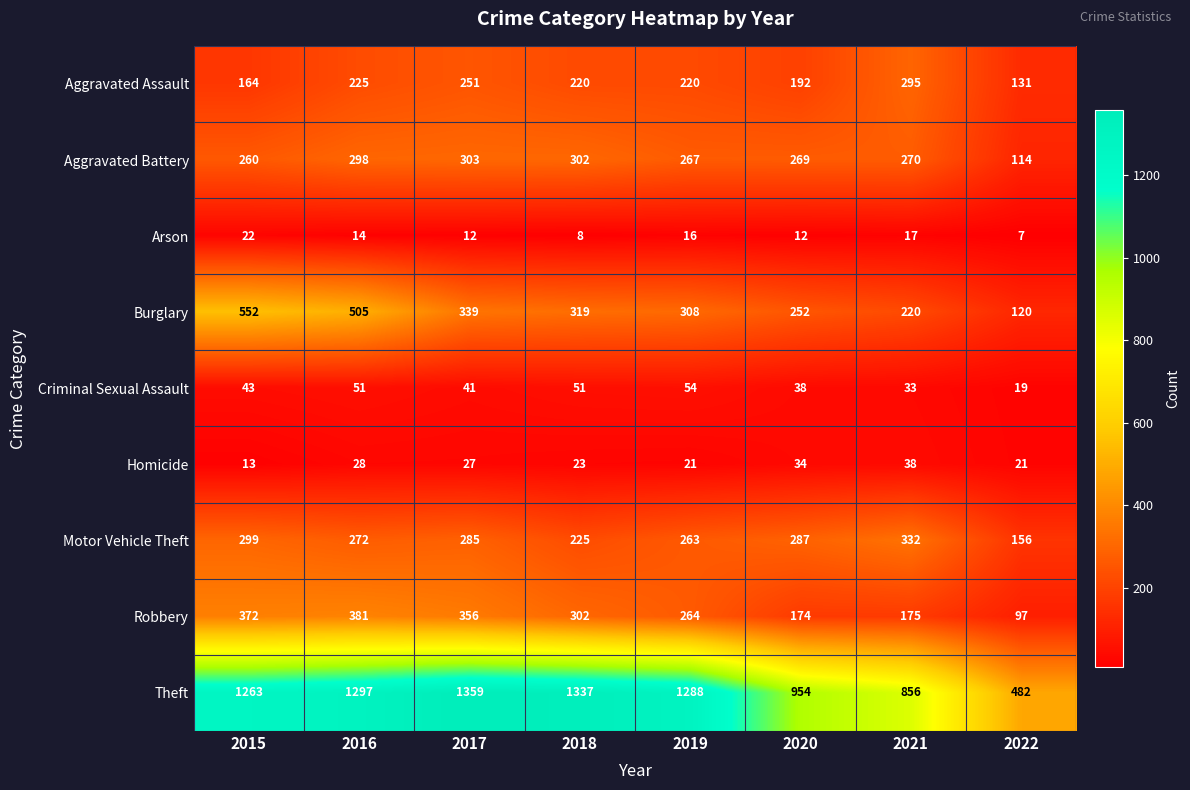

What is the spread (max minus min) of values at 2022?

475